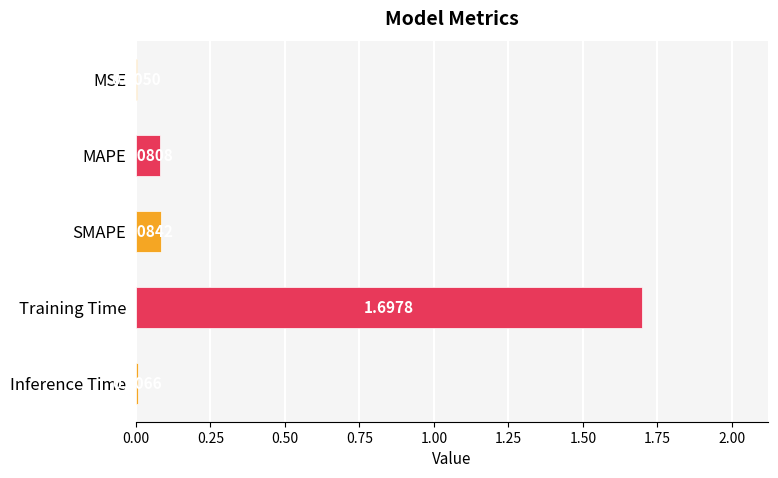

How many categories are shown in the chart?

5